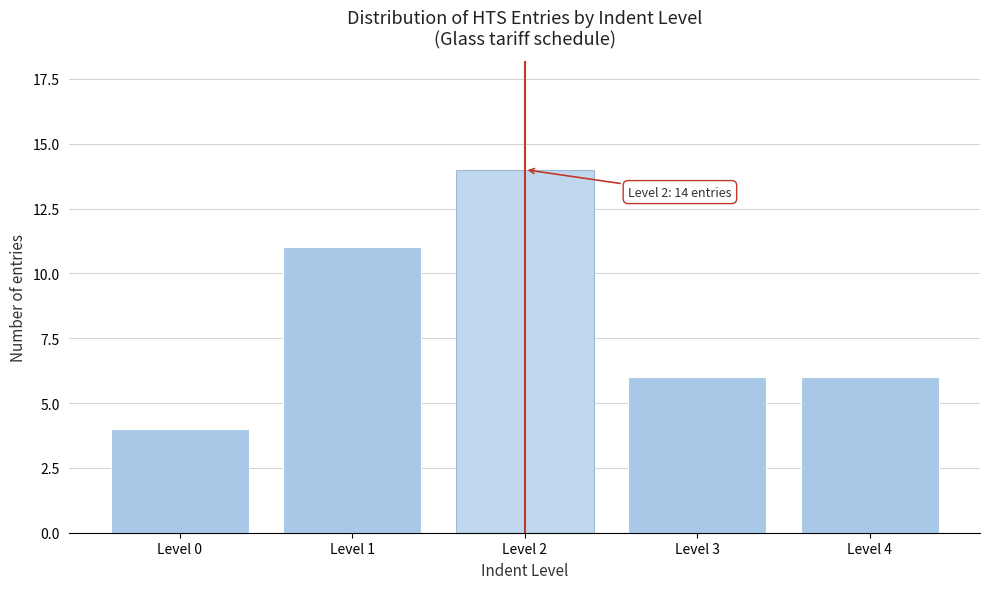

Reading left to right, what are all the values shown in this chart?

Level 0=4	Level 1=11	Level 2=14	Level 3=6	Level 4=6